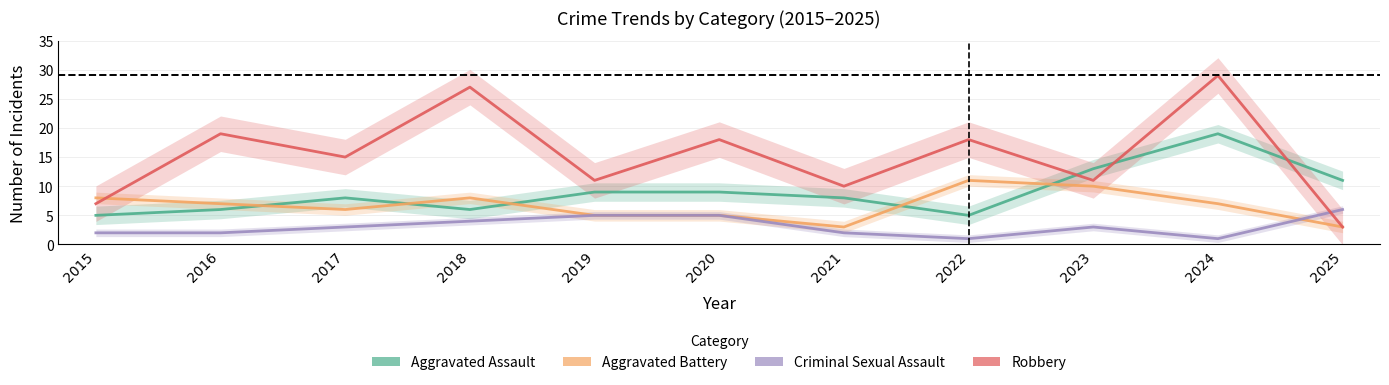

The Aggravated Battery series shows 8 at 2019. True or false?

False